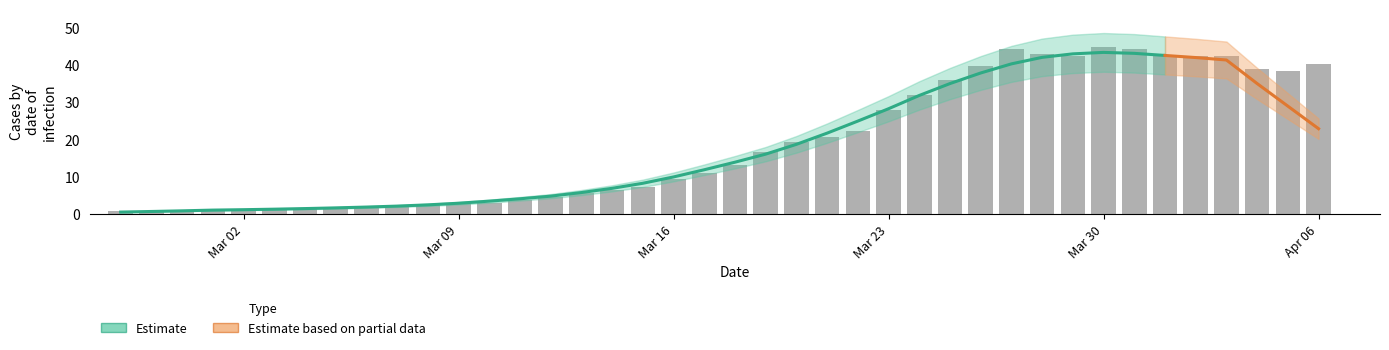

What is the minimum value shown in the chart?

0.7